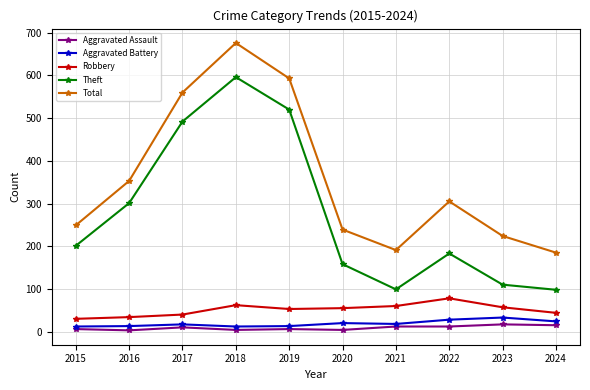

True or false: Aggravated Battery and Theft cross at least once.

False